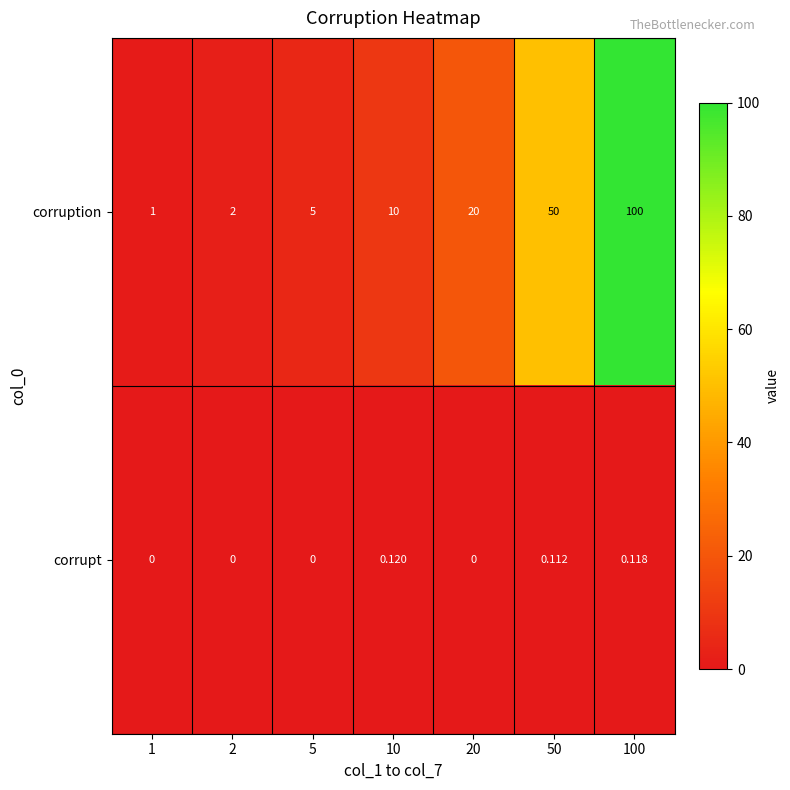

How many categories are shown in the chart?

7